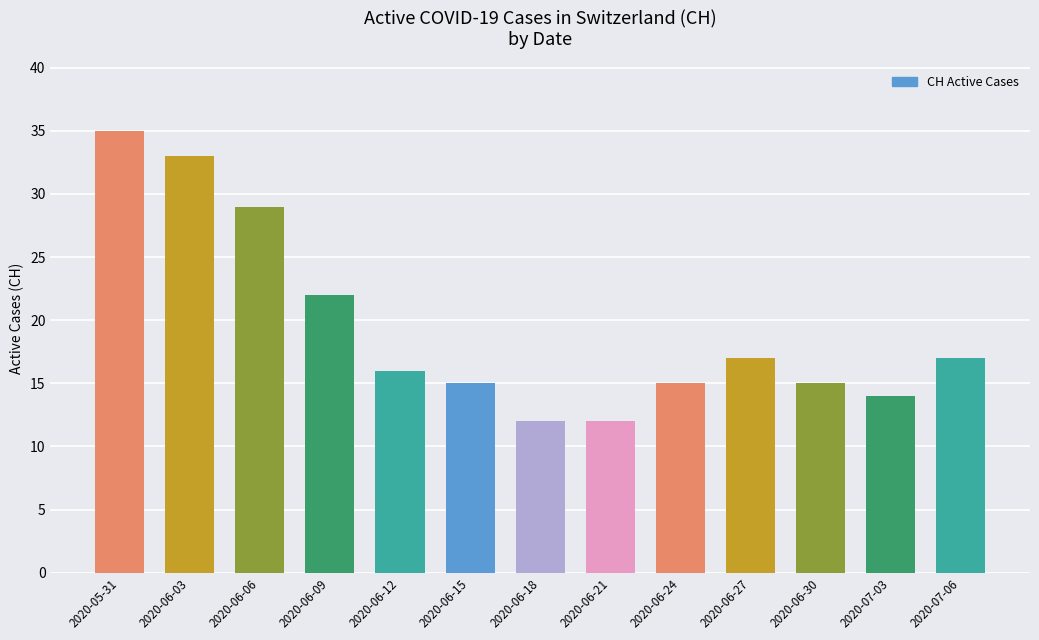

What is the smallest value displayed?

12